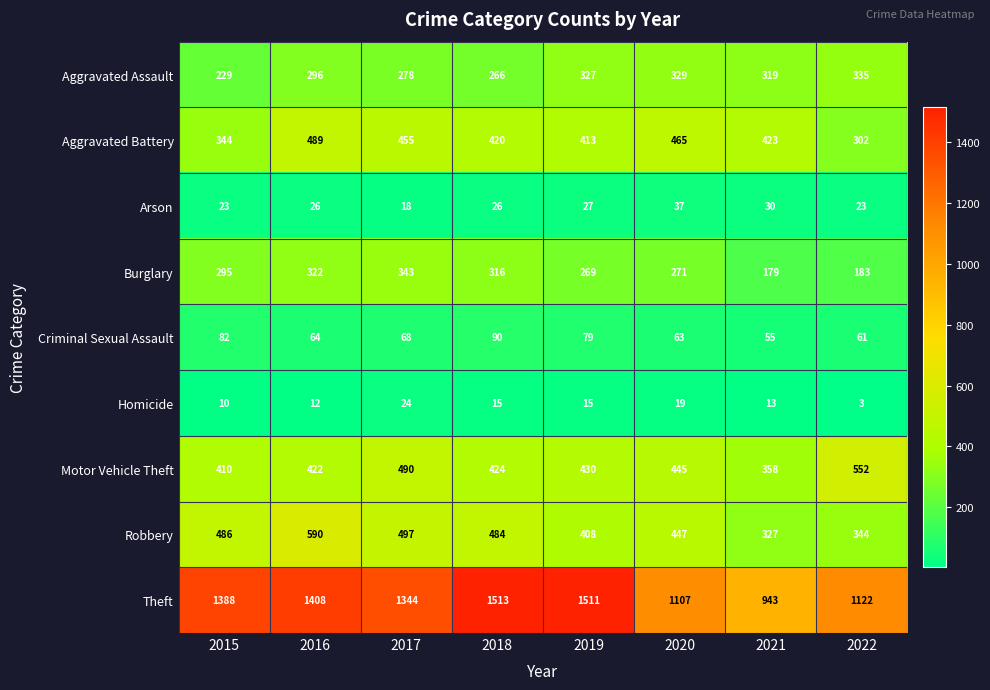

At which label does Aggravated Battery first exceed 423?

2016